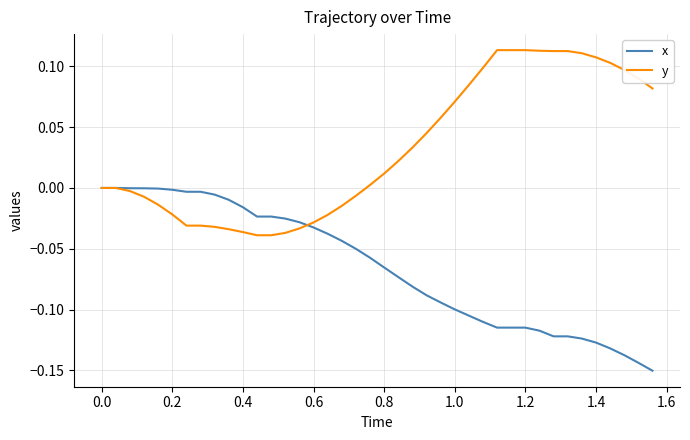

List the series in order of their overall mean, lowest first.

x, y